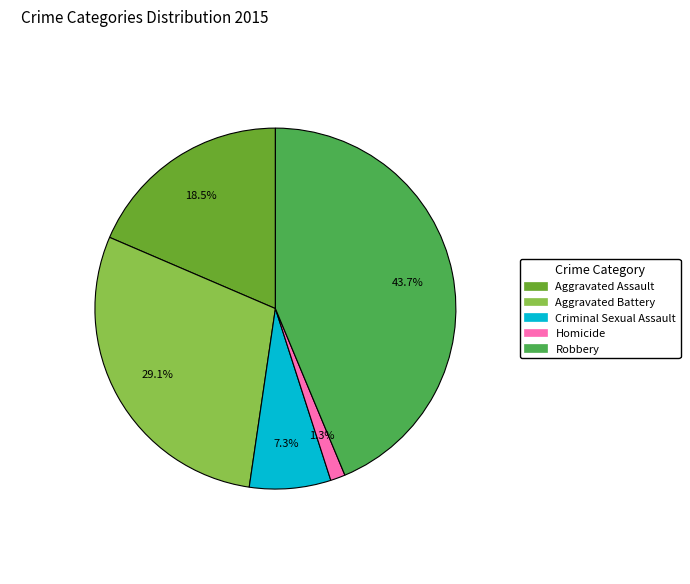

What is the smallest slice in the pie chart?

Homicide